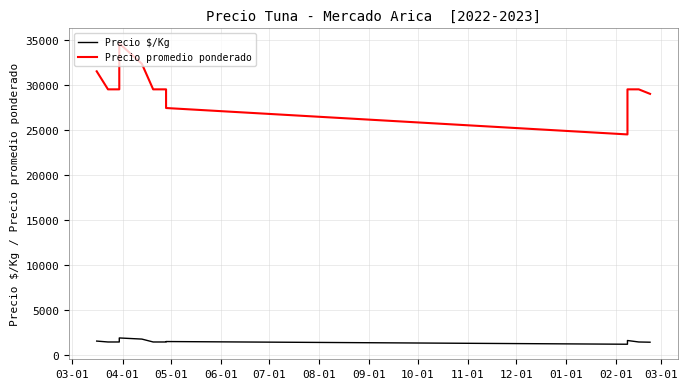

True or false: Precio $/Kg has more than 2 points higher than both neighbors.

True